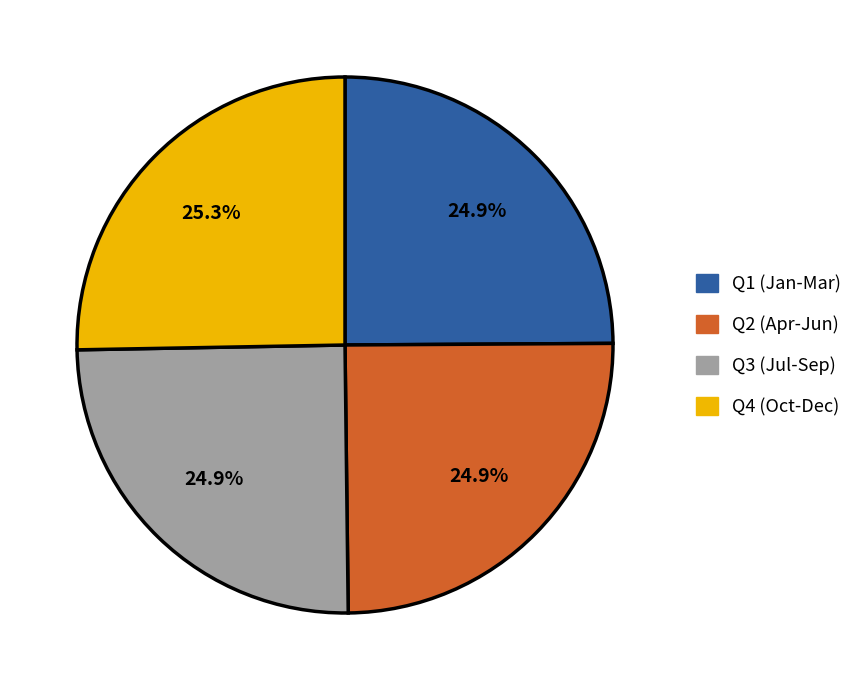

Is there any slice that represents more than half of the pie?

No